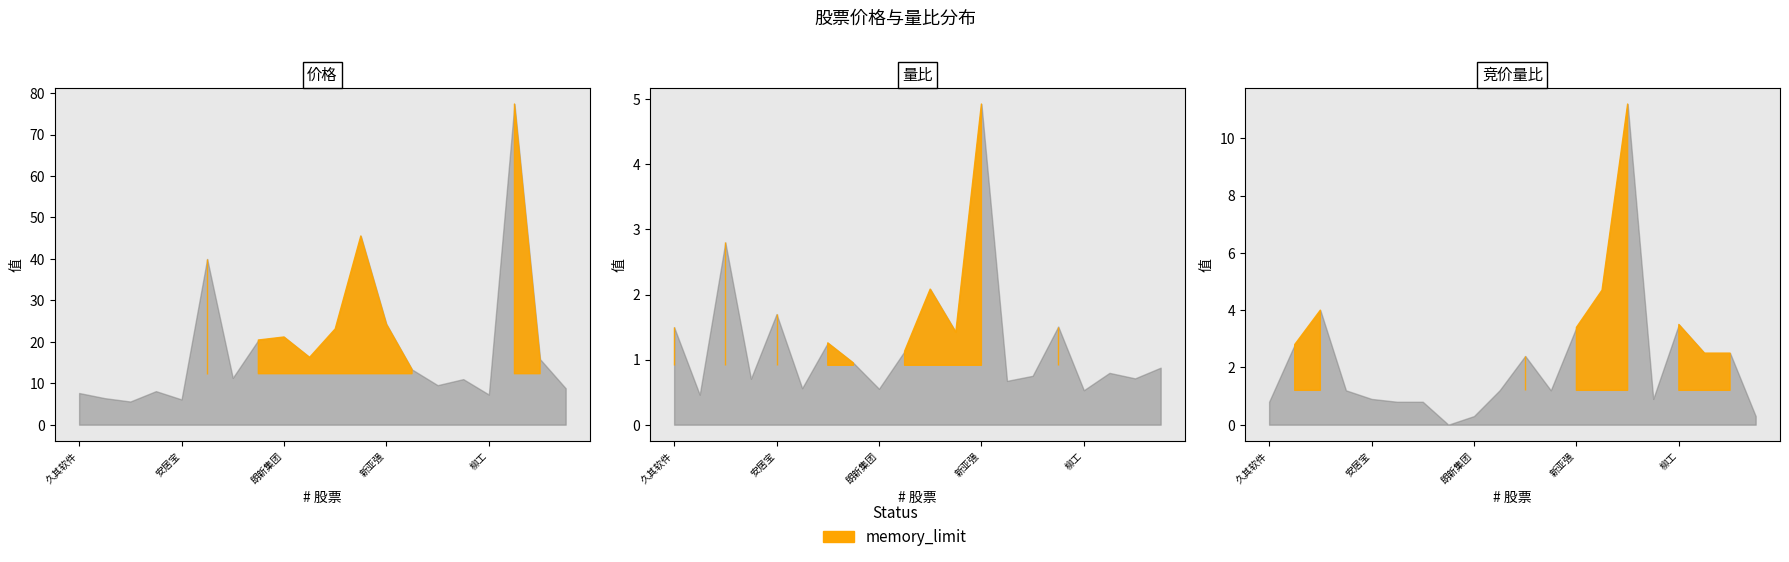

What is the value of the 价格 point at the 11th from the left?

23.1